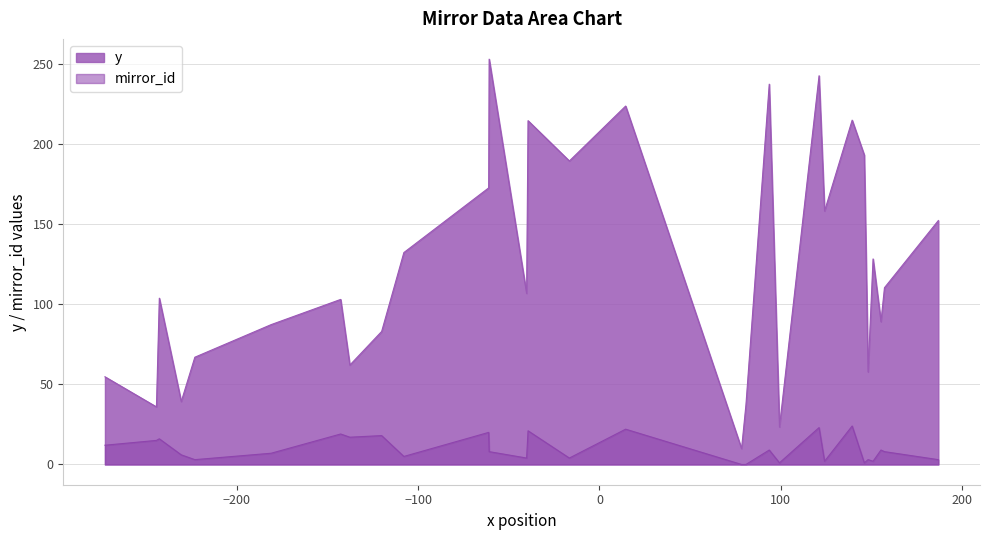

What is the lowest value of the y series?

9.9